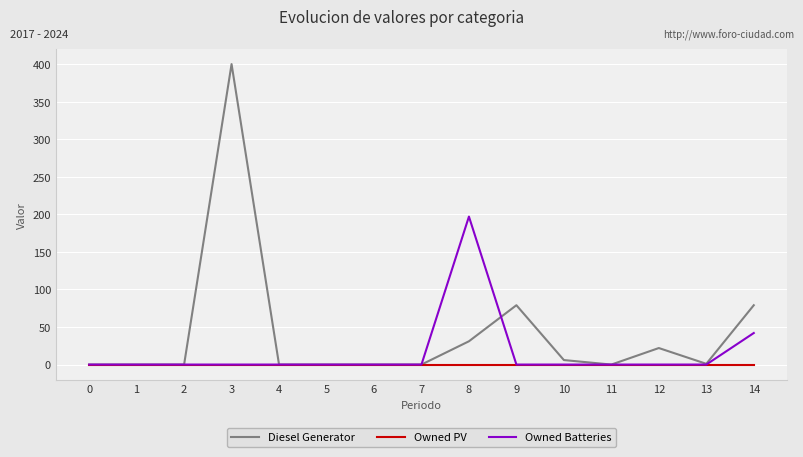

Which series has the widest spread of values?

Diesel Generator